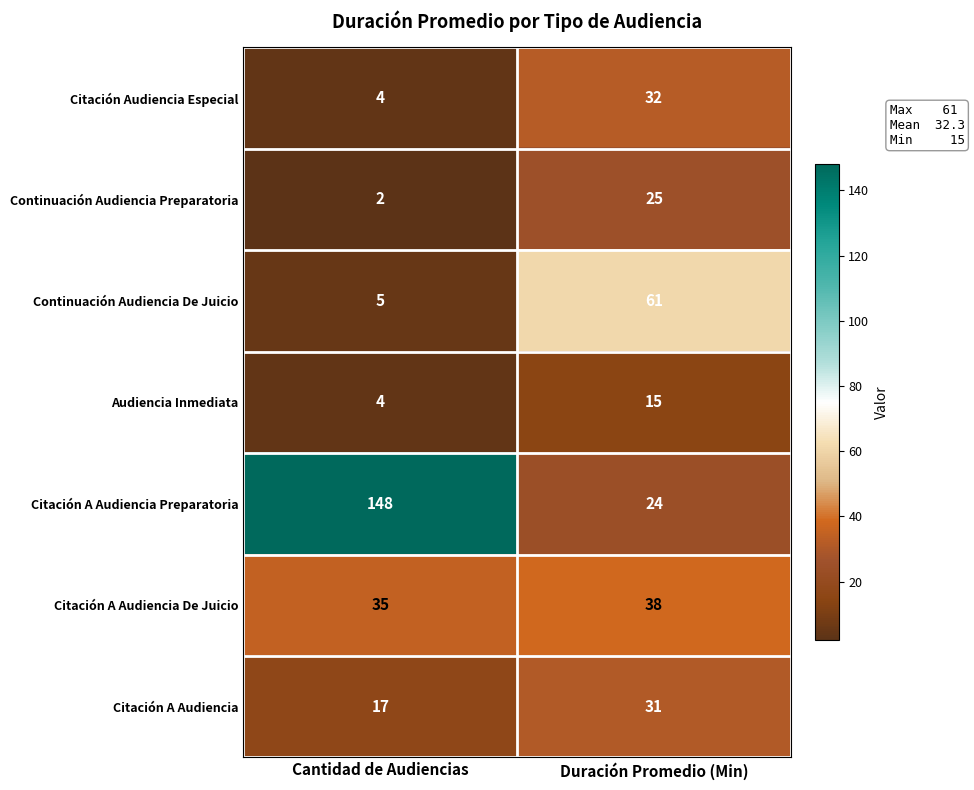

What is the sum of the Citación A Audiencia Preparatoria values at Cantidad de Audiencias and Duración Promedio (Min)?

172